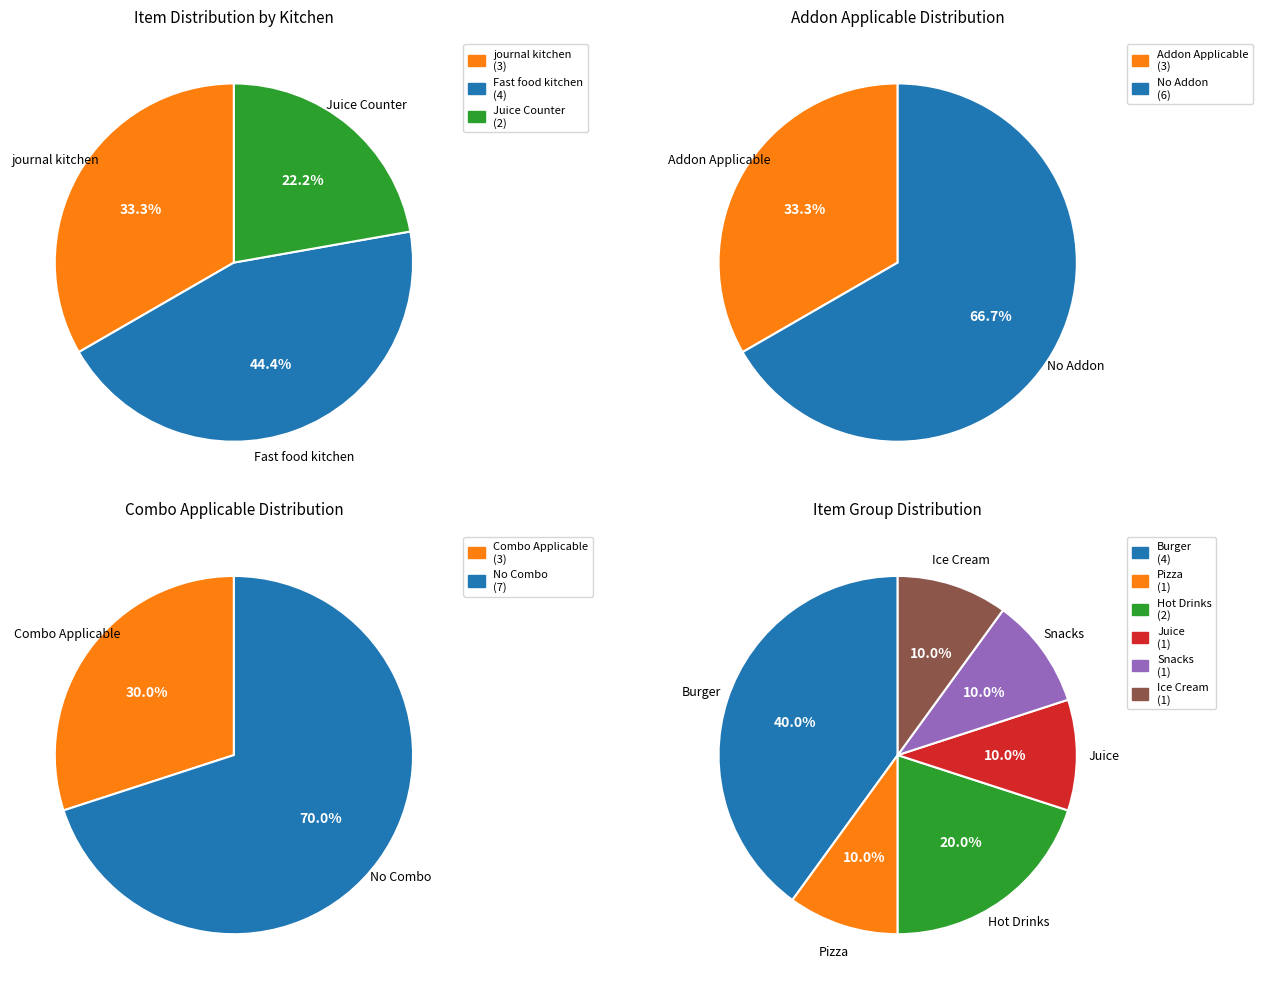

Is the sum of Hot Drinks and Burger greater than half?

Yes